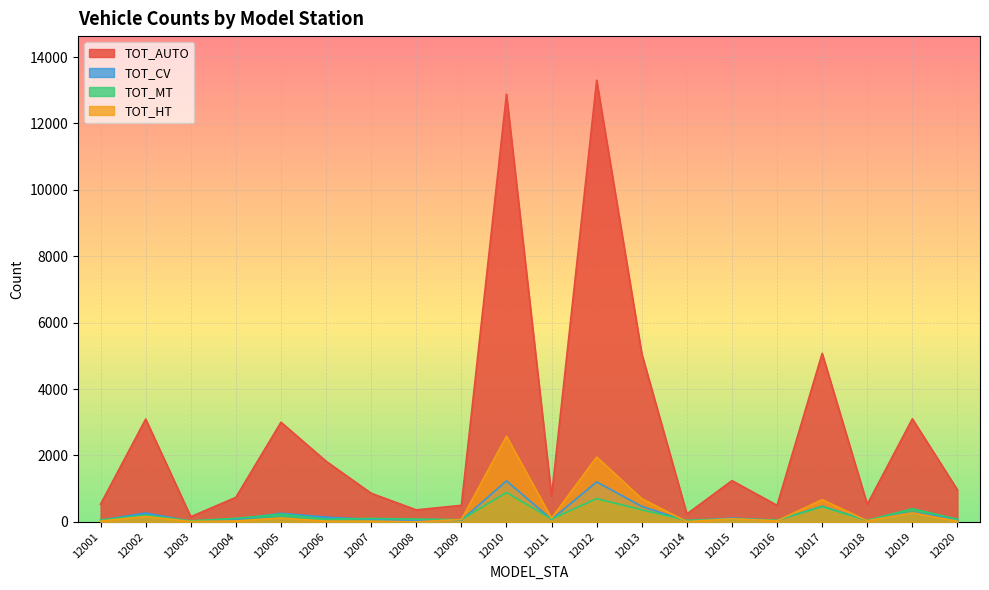

At which label is TOT_AUTO closest to 6728?

12017